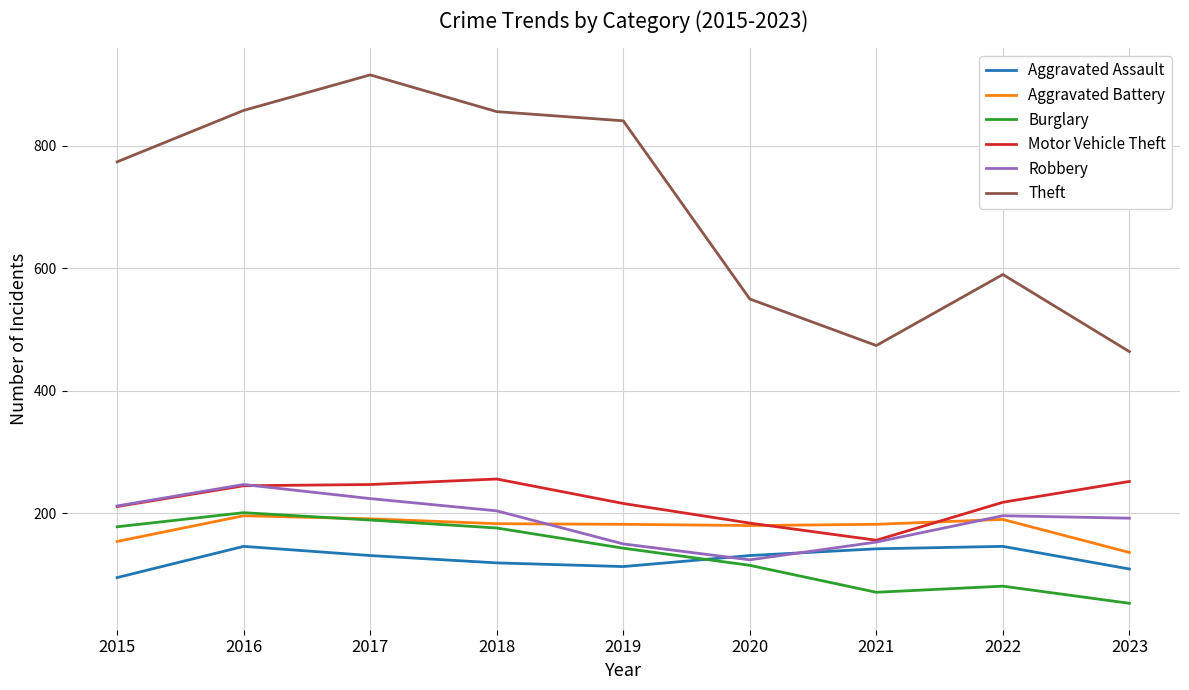

Which series has the largest total across all categories?

Theft